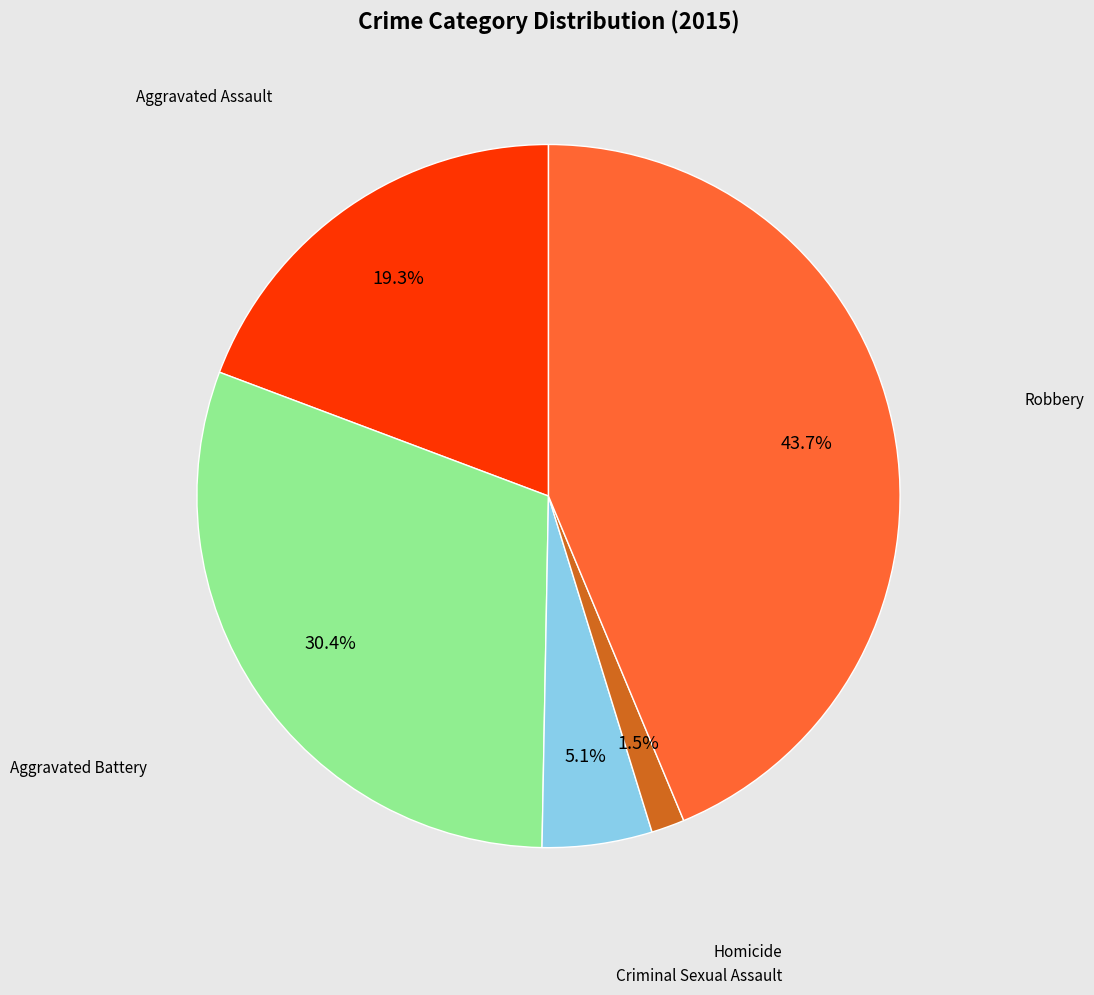

Does any single category account for the majority?

No